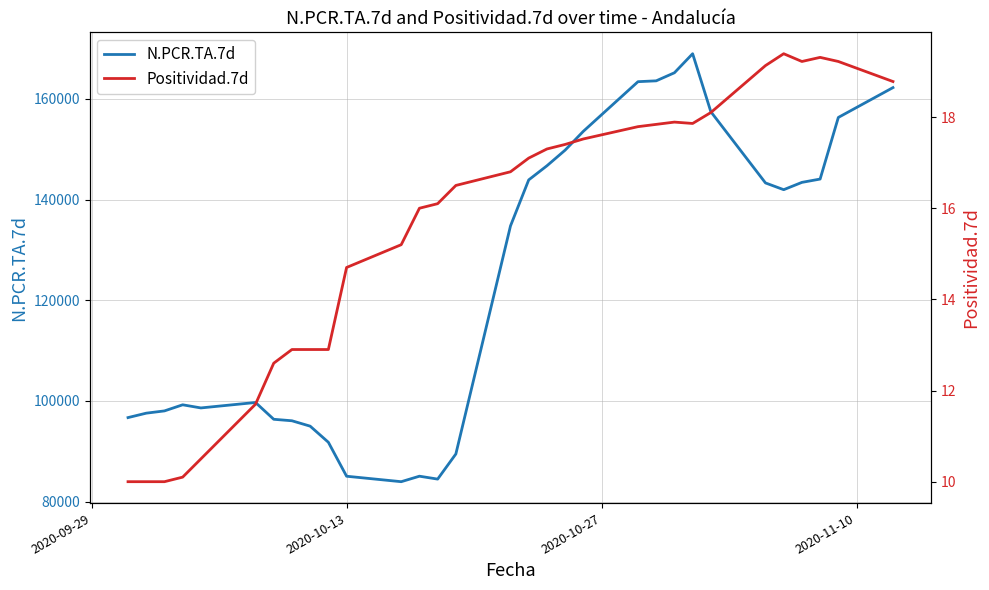

At how many categories does at least one series exceed 25608?

31